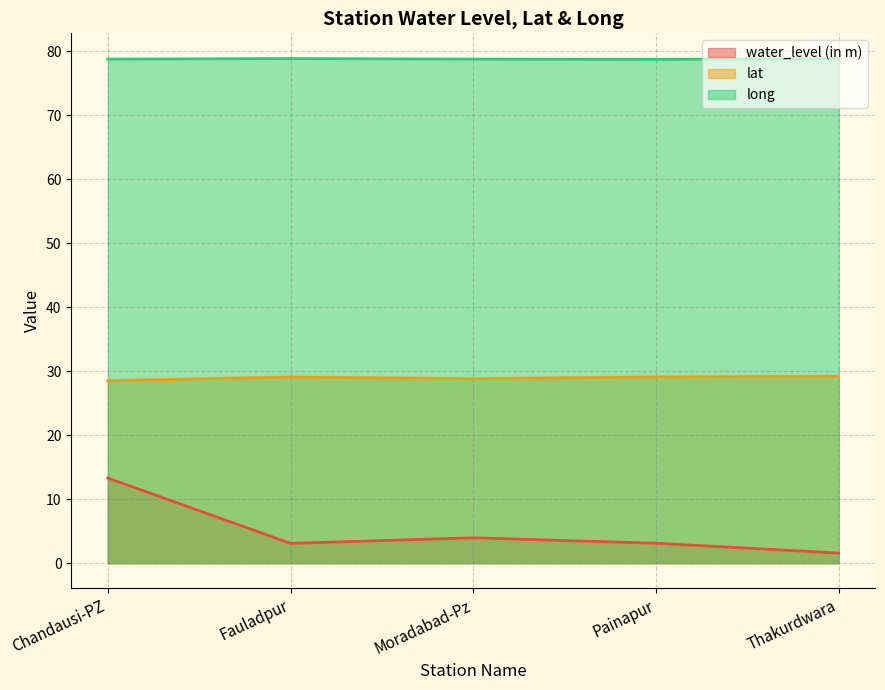

True or false: water_level (in m) and lat intersect in this chart.

False